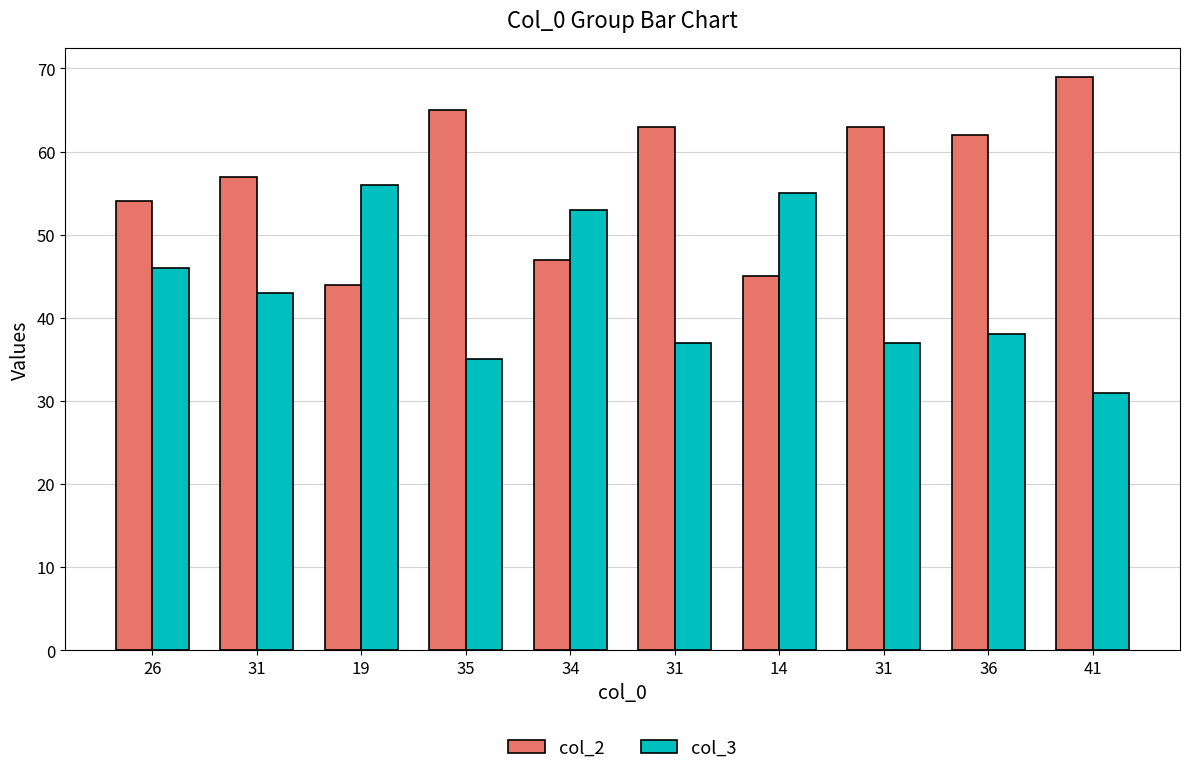

Reading left to right, list all the values displayed in this chart.

col_2: 54	57	44	65	47	63	45	63	62	69
col_3: 46	43	56	35	53	37	55	37	38	31